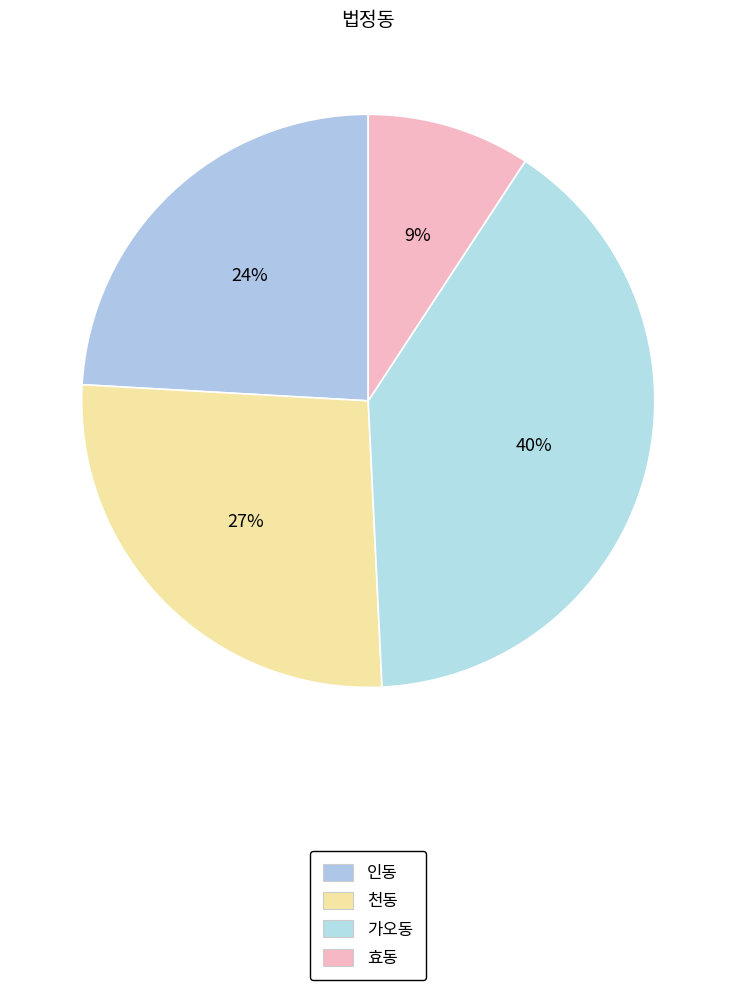

To the nearest percent, what portion does 가오동 represent?

40%